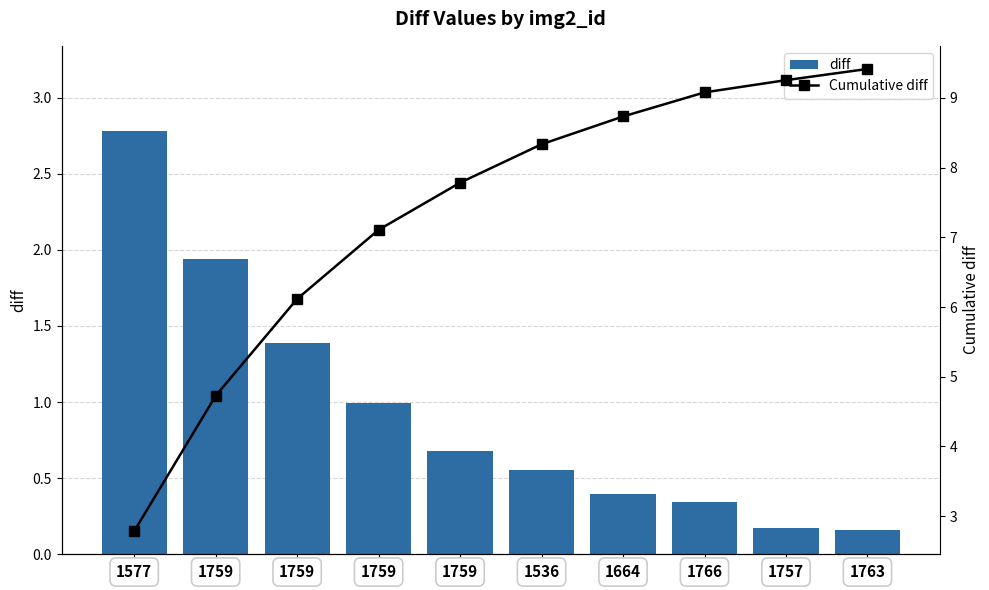

What is the value of the diff bar at the 4th from the left?

1.9